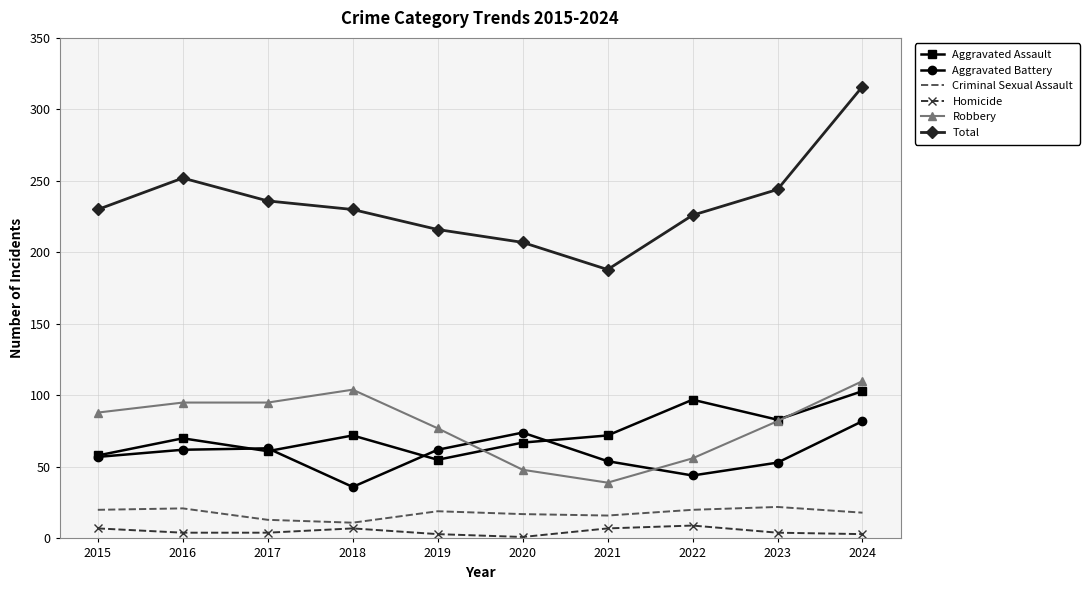

Which series has the largest range (max minus min)?

Total